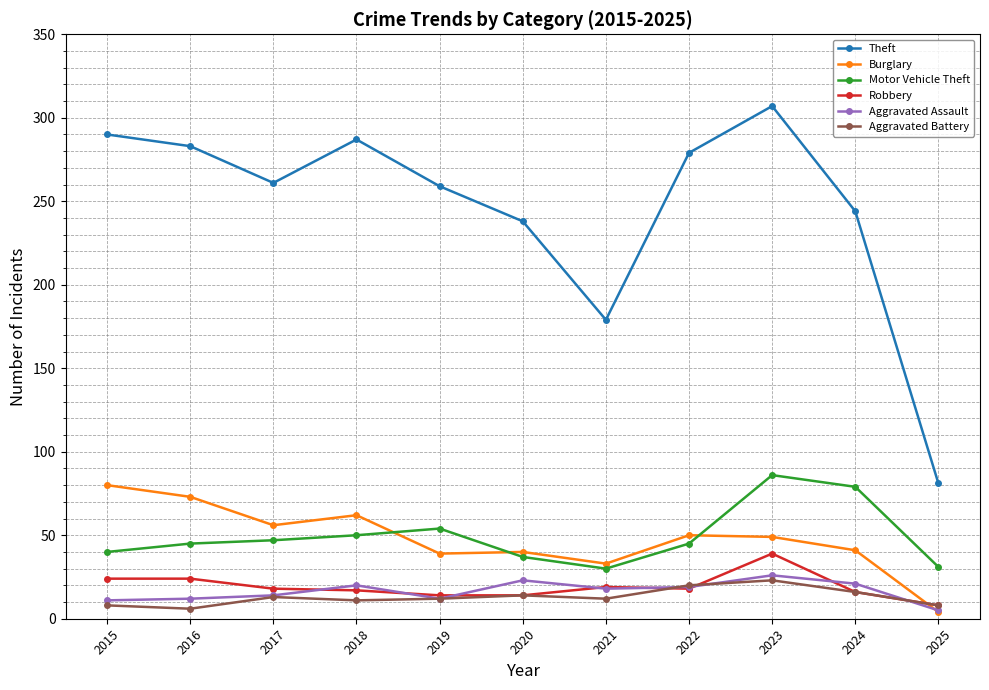

After their last crossing, which series has the higher values: Motor Vehicle Theft or Burglary?

Motor Vehicle Theft